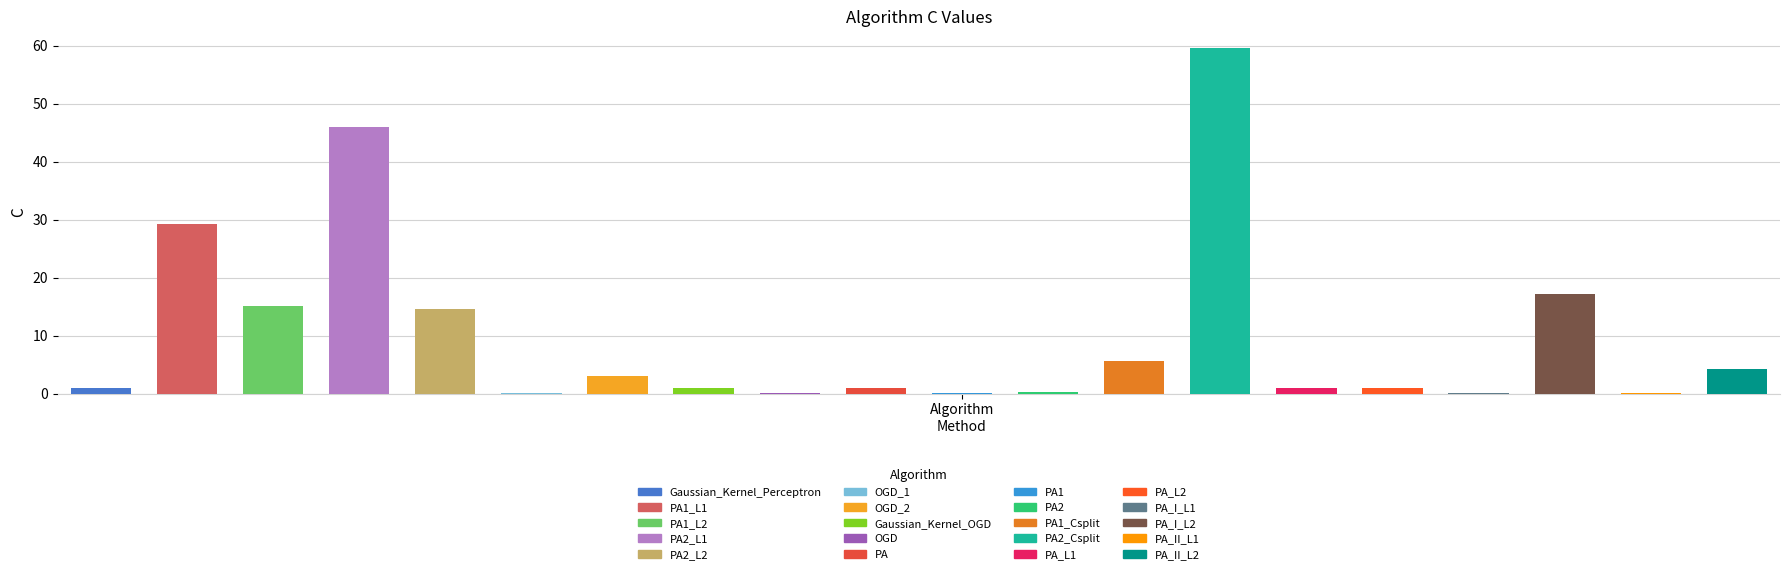

What is the value of the 20th bar from the left?

4.3